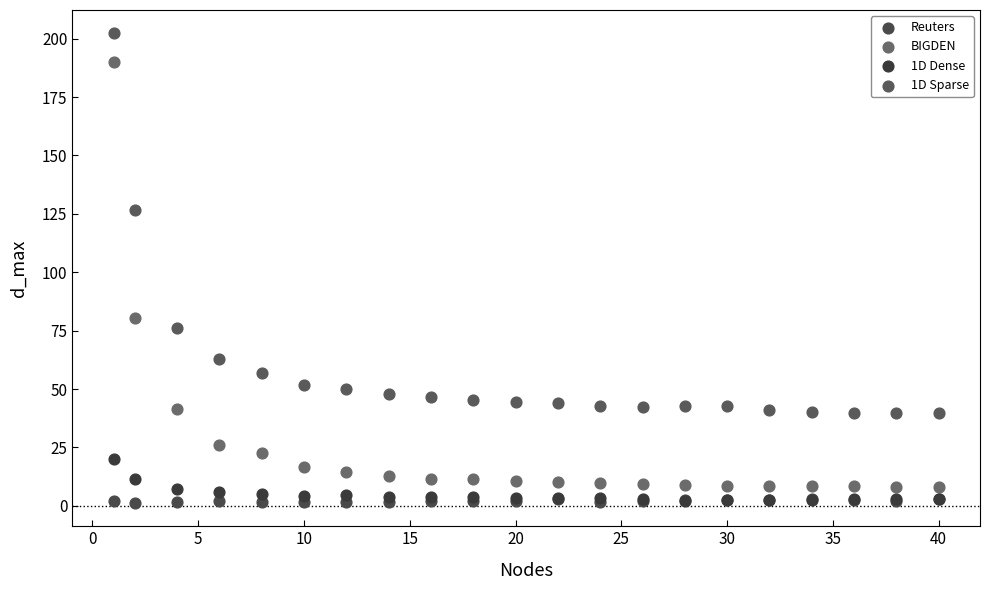

Across all series, what Y value is closest to 101?

80.3